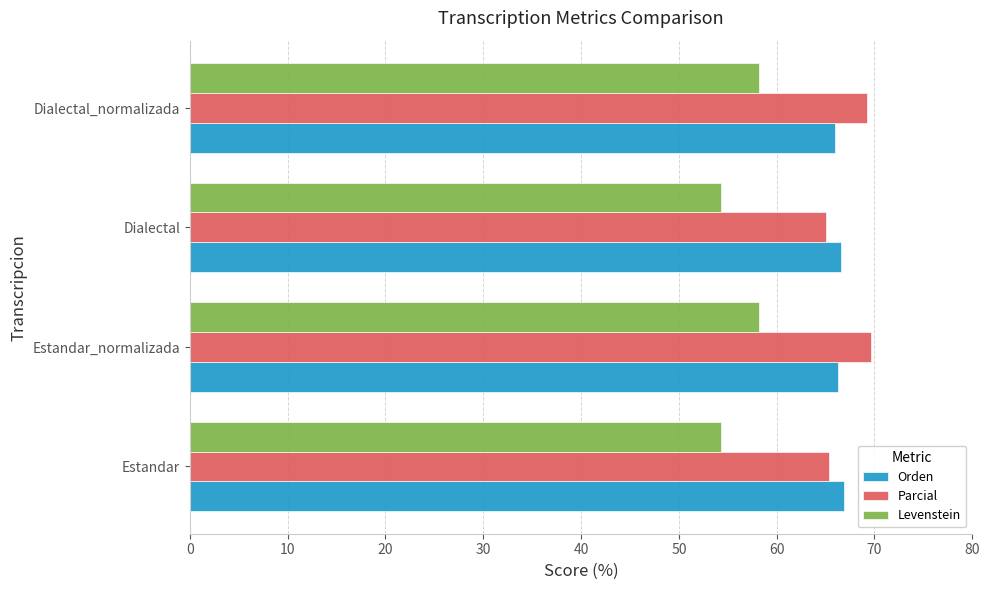

What is the spread (max minus min) of values at Dialectal_normalizada?

11.1